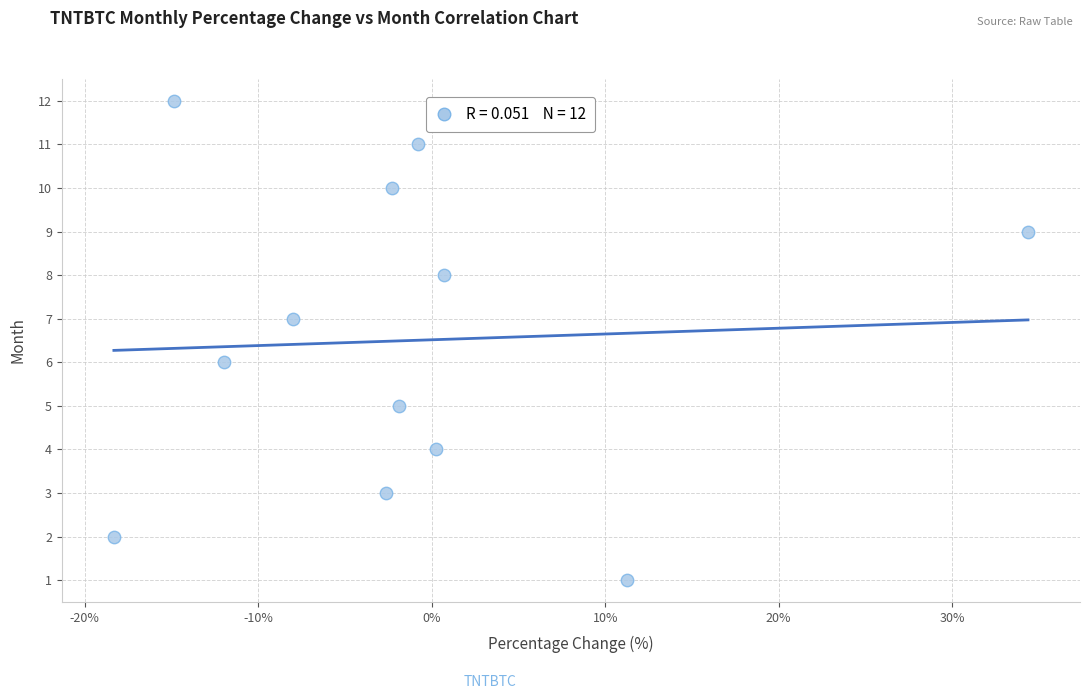

What is the range of Y values (max minus min)?

11